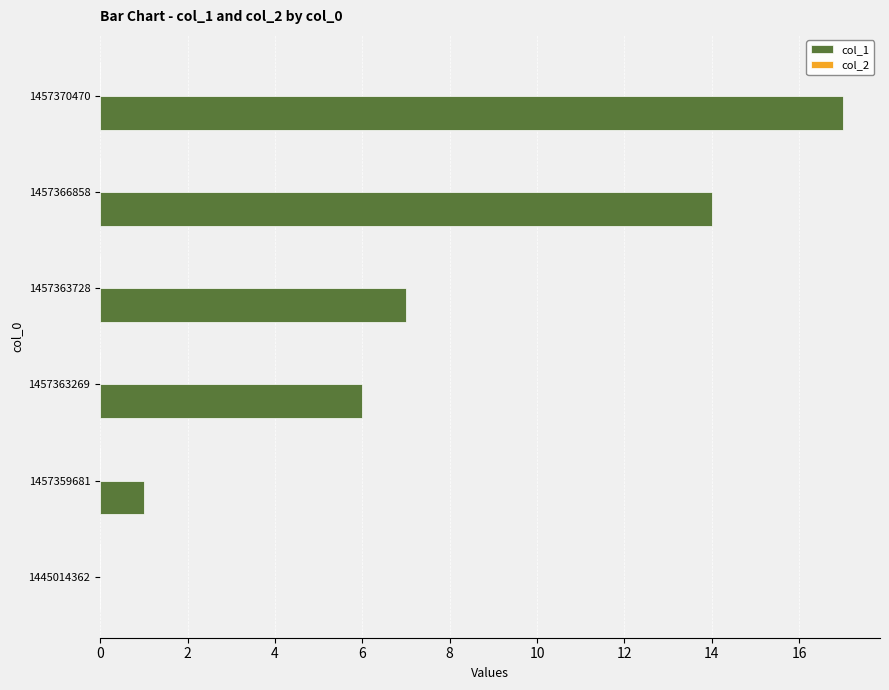

Reading bottom to top, list all the values displayed in this chart.

1445014362=0	1457359681=1	1457363269=6	1457363728=7	1457366858=14	1457370470=17